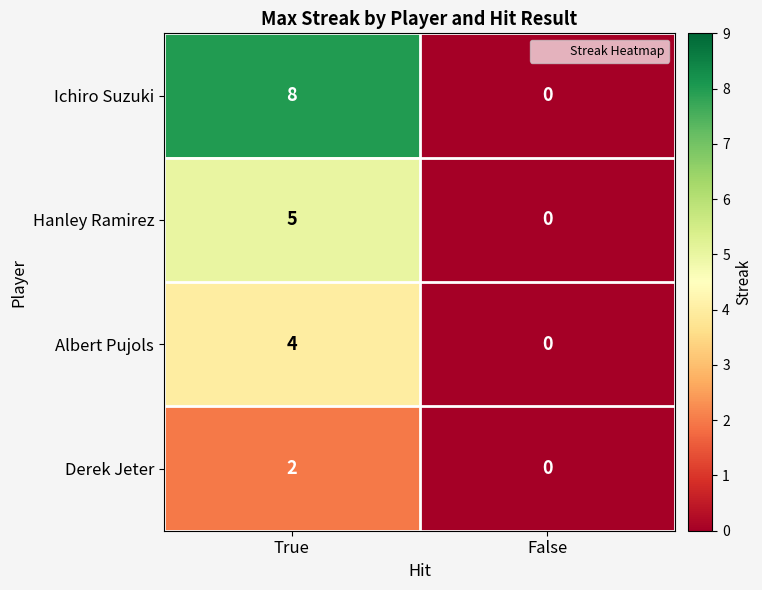

True or false: Albert Pujols has a value of 4 at True.

True